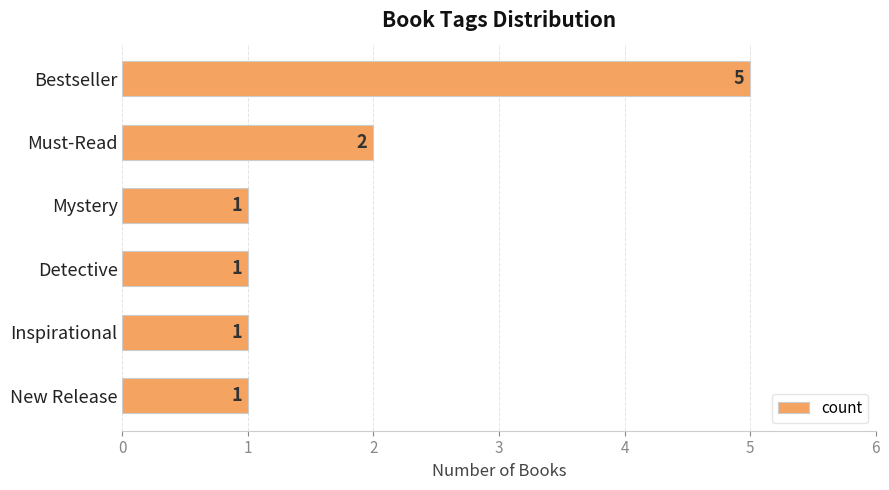

Reading top to bottom, transcribe all the data shown in this chart.

5	2	1	1	1	1